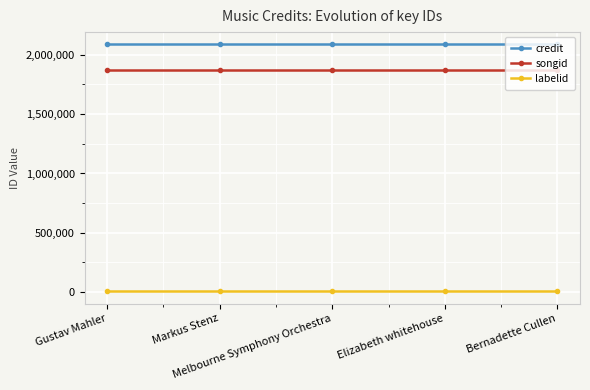

What is the label of the 5th point from the right?

Gustav Mahler